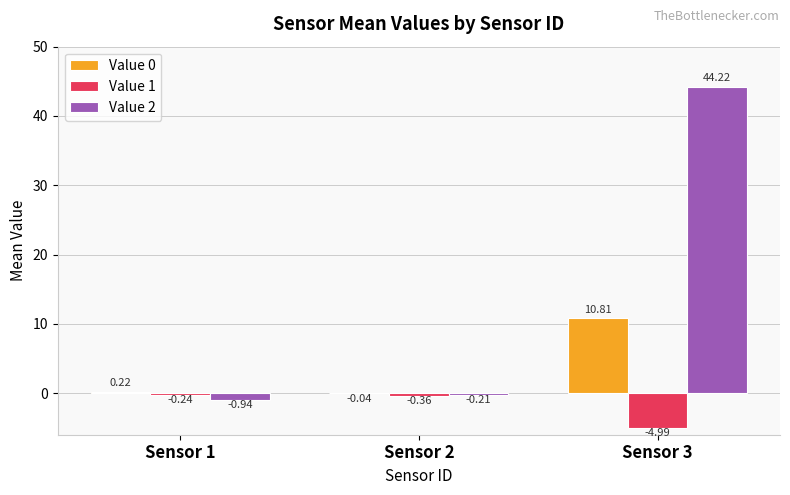

Which series changed the most between Sensor 2 and Sensor 3?

Value 2